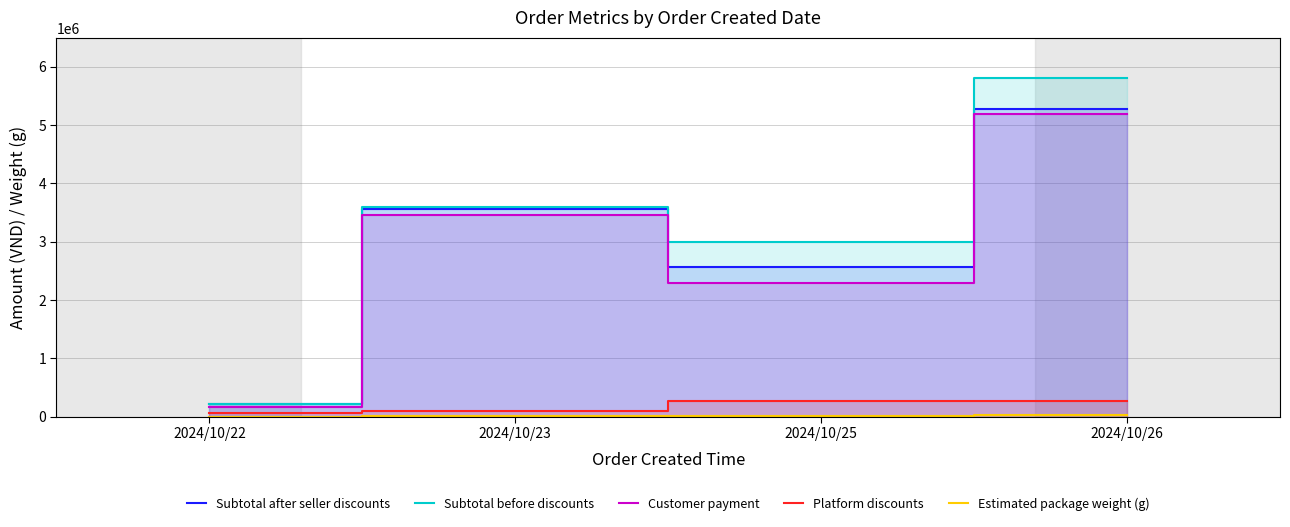

Where is the first local minimum for Estimated package weight (g)?

2024/10/25